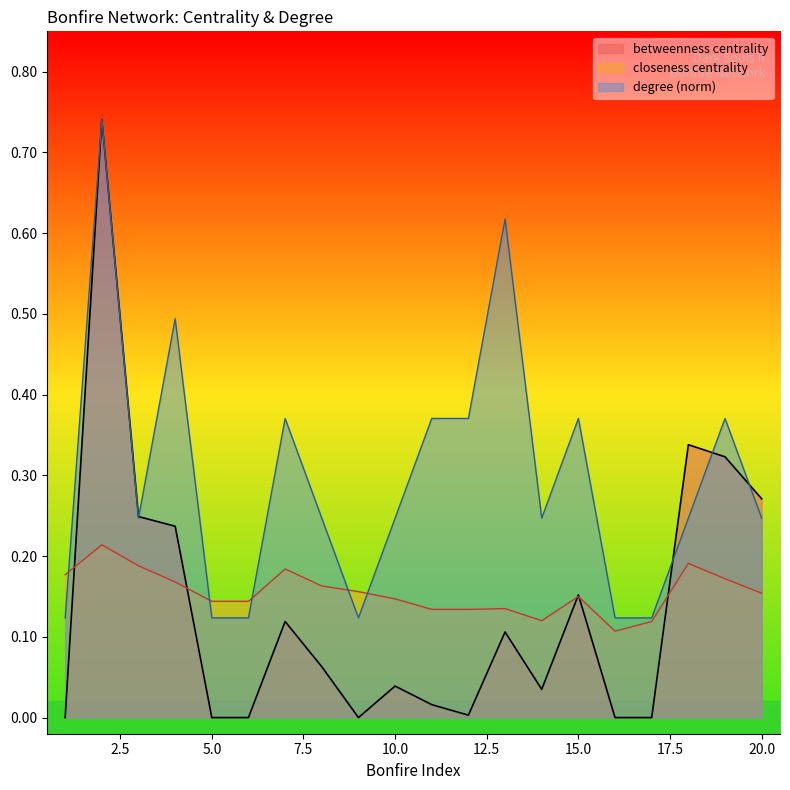

Which series changed the most between 4 and 14?

degree